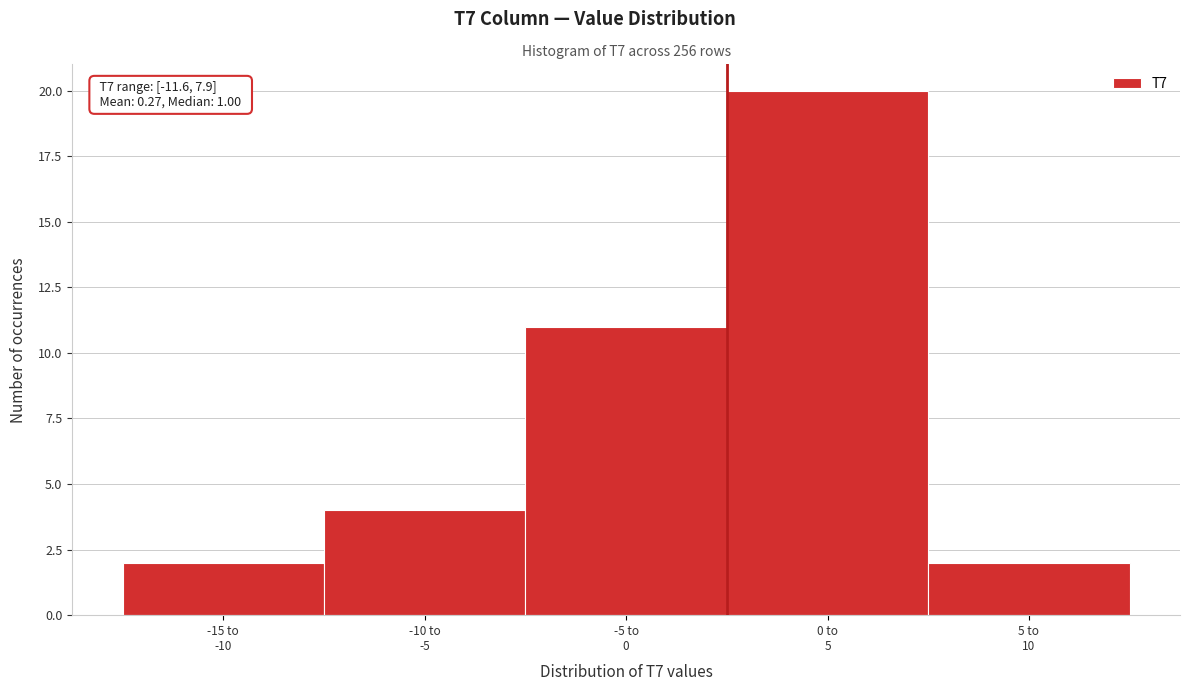

Reading left to right, transcribe all the data shown in this chart.

2	4	11	20	2